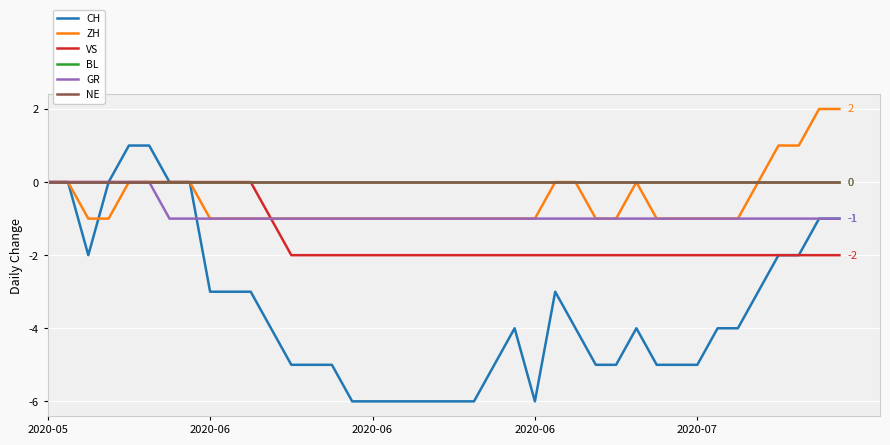

True or false: ZH and BL cross at least once.

False